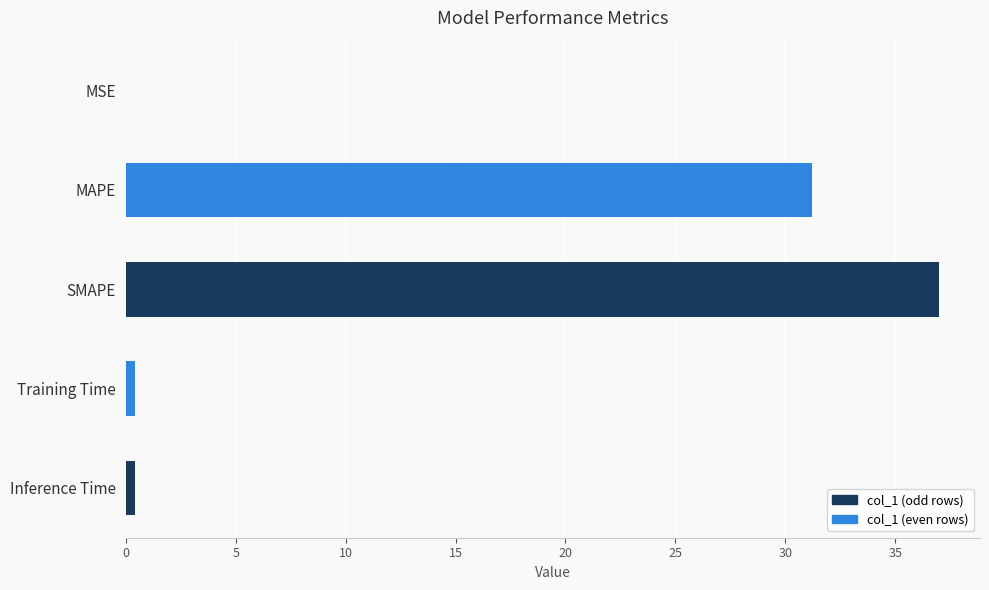

What is the sum of all values?

69.1